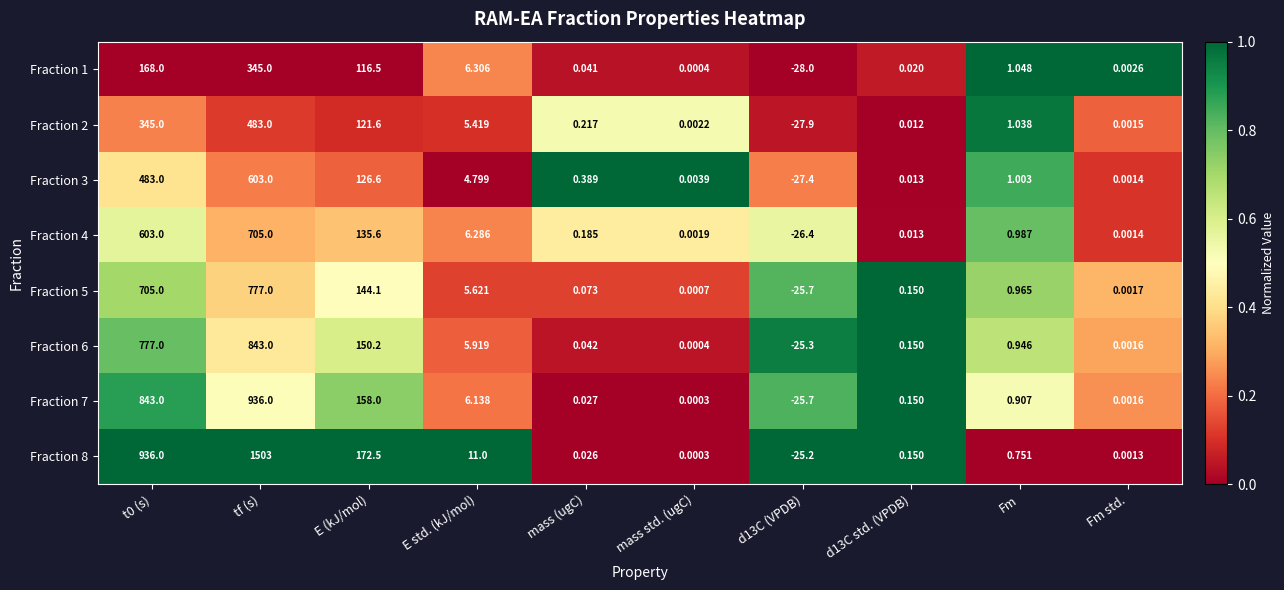

Is the value of Fraction 5 at Fm std. greater than the value of Fraction 2 at d13C std. (VPDB)?

No